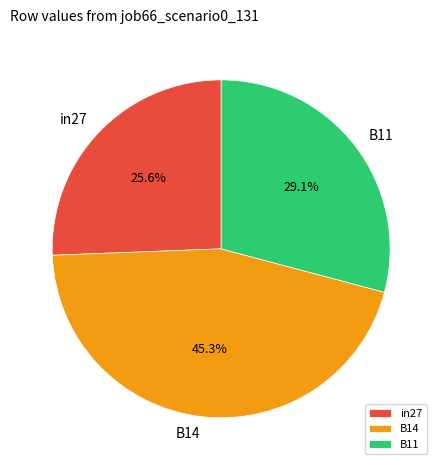

Which slice is the largest?

B14